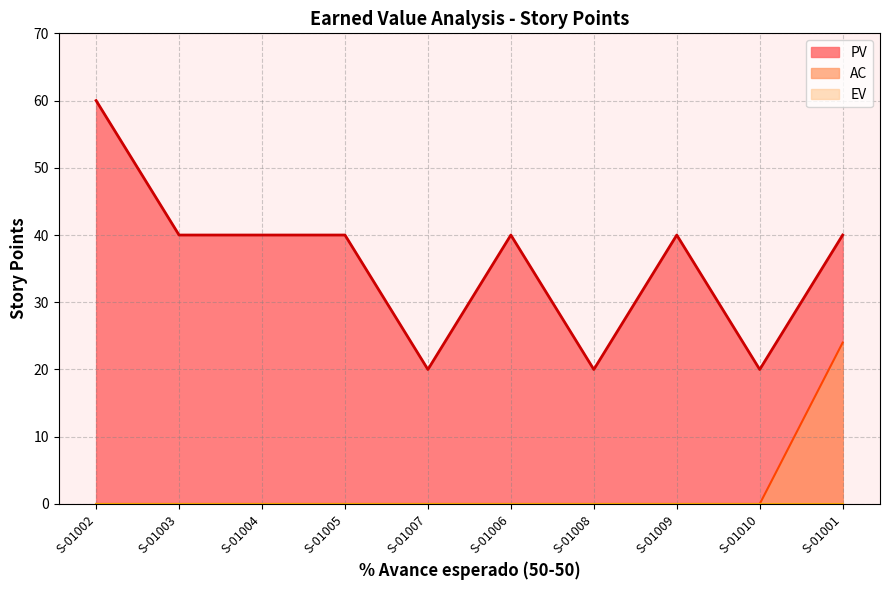

True or false: EV and PV cross at least once.

False